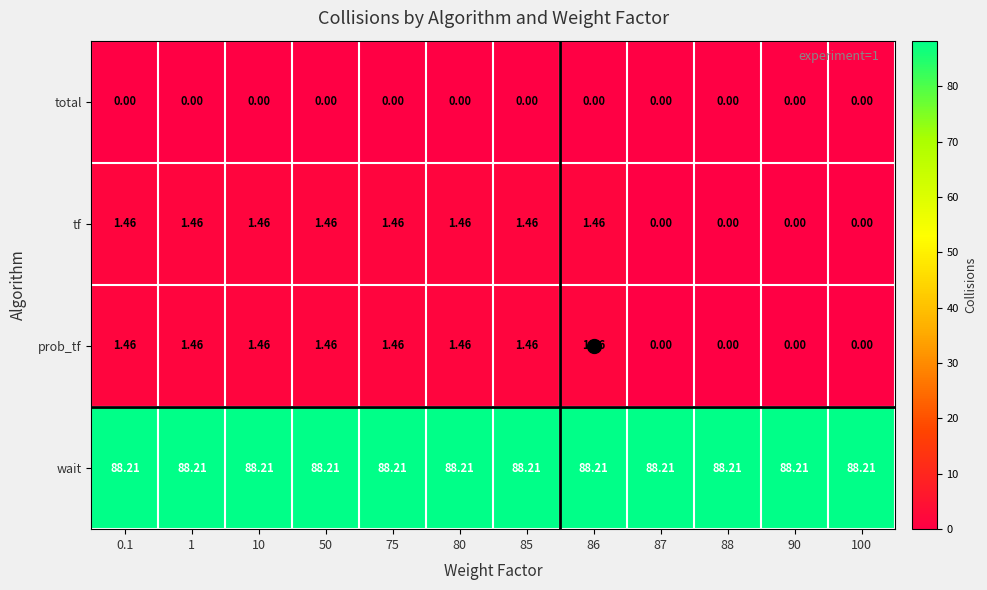

Which series has the largest total across all categories?

wait